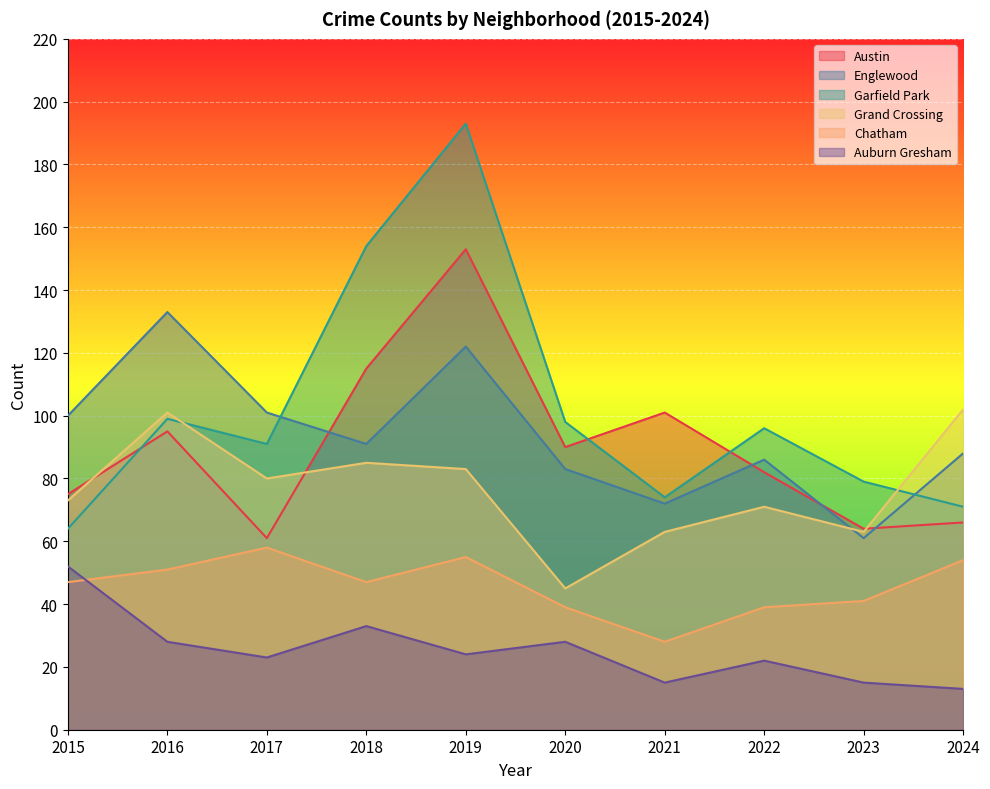

Which series has the largest total across all categories?

Garfield Park